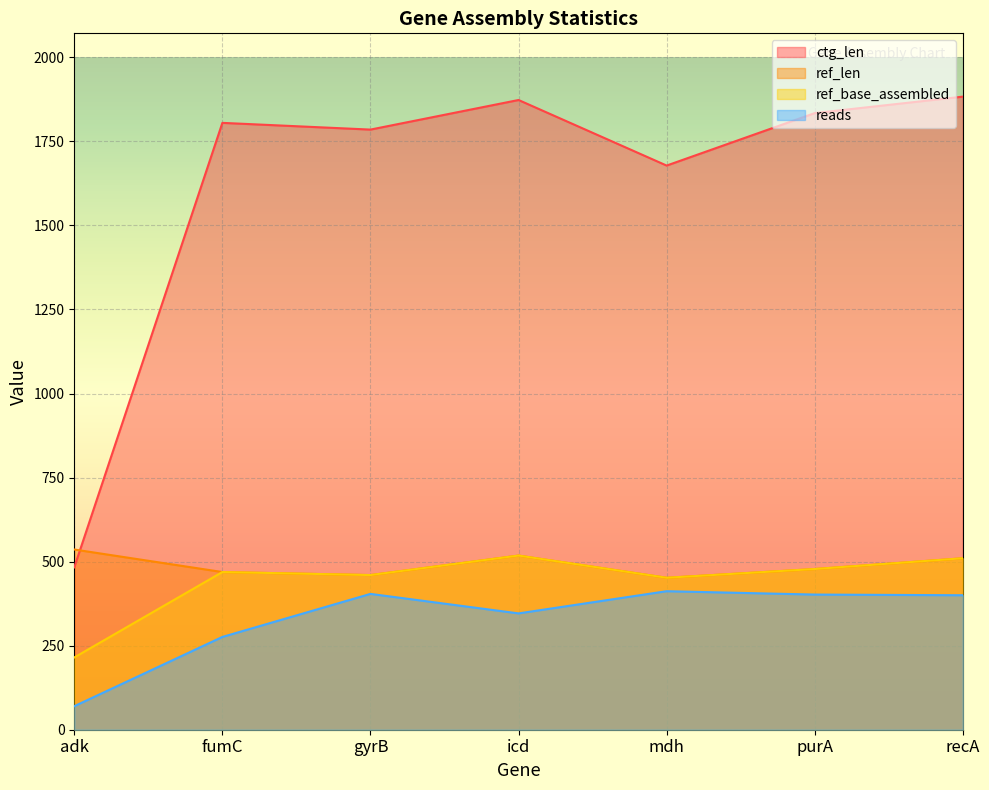

What are all the series names shown in the legend?

ctg_len, ref_len, ref_base_assembled, reads